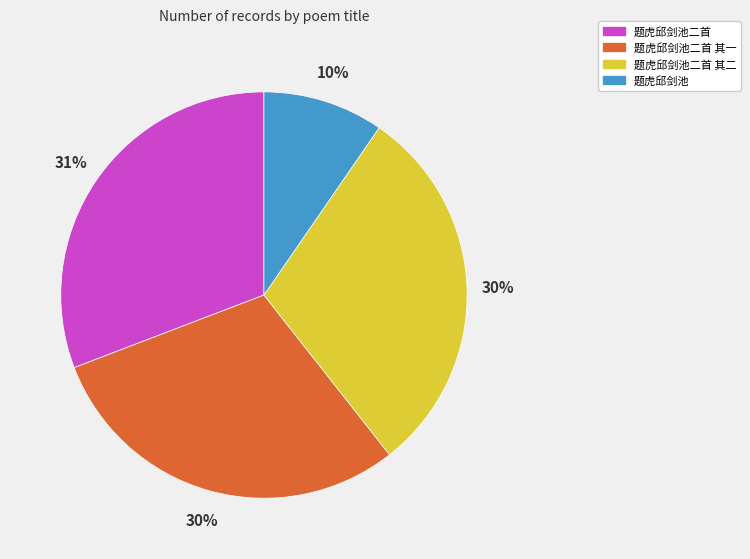

What is the ratio of the value at 题虎邱剑池二首 其二 to the value at 题虎邱剑池二首?

1.0